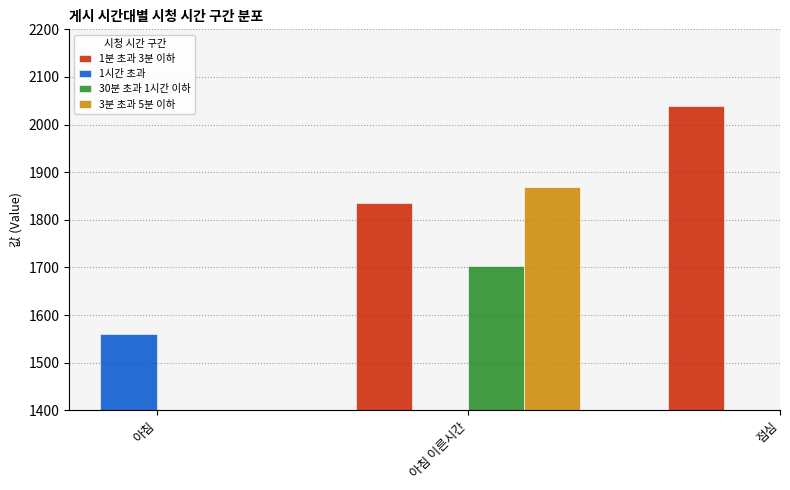

What is the average value of the 1분 초과 3분 이하 series?

1937